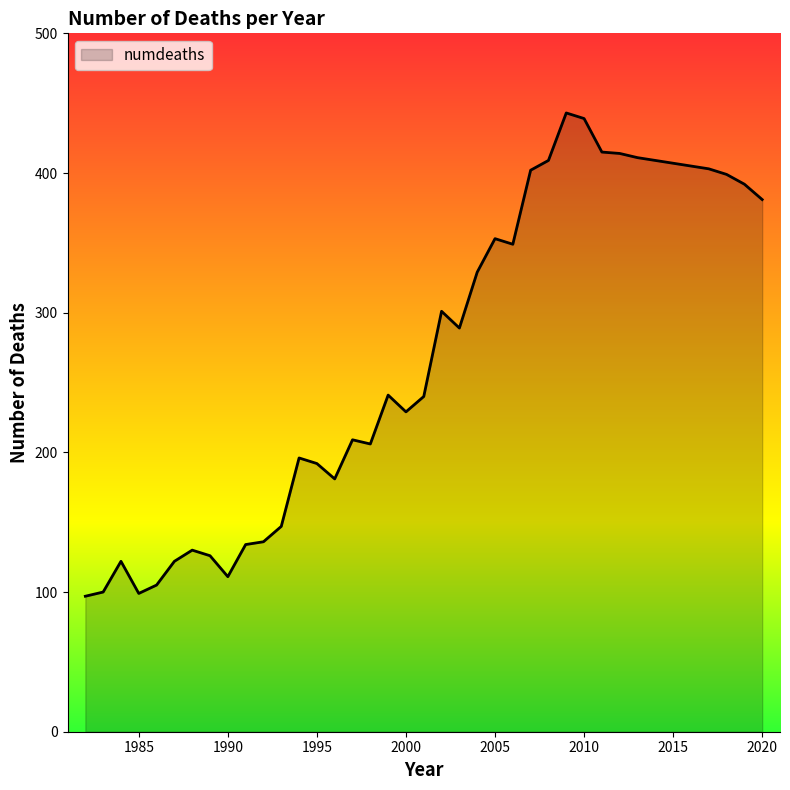

What is the greatest value displayed?

443